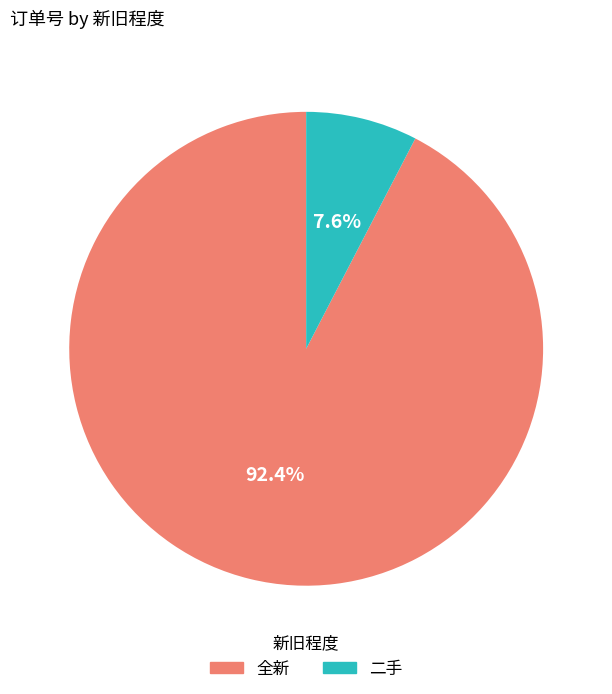

How many slices are in this pie chart?

2